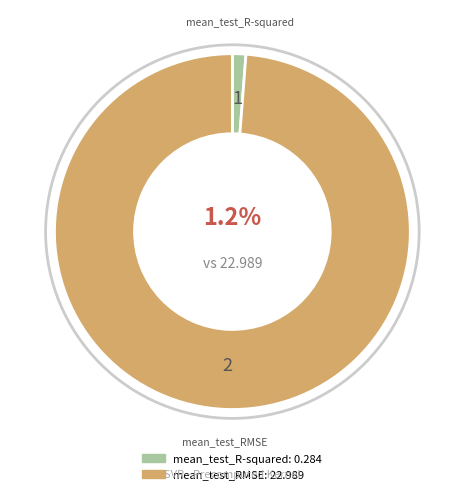

Which category has the biggest portion of the pie?

mean_test_RMSE